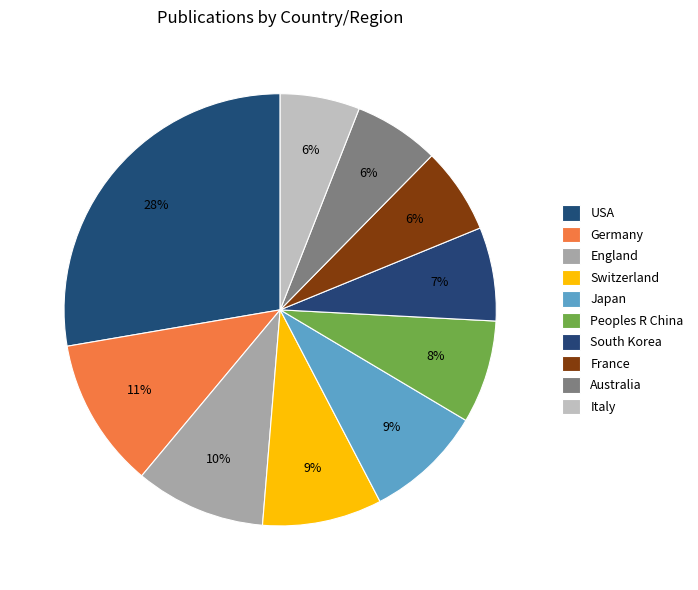

How many slices are in this pie chart?

10